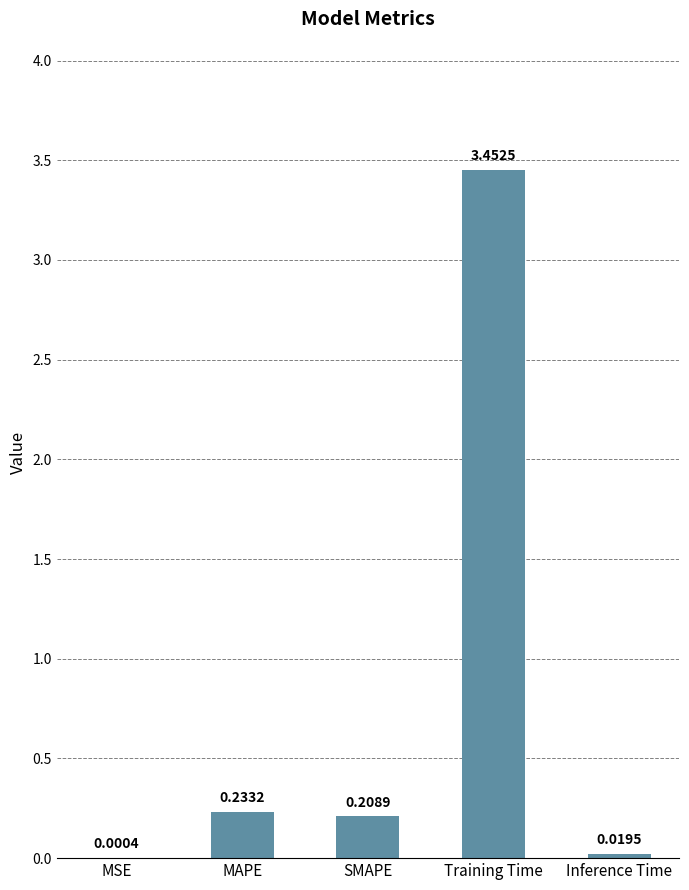

Where is the data nearest to the value 1?

MAPE